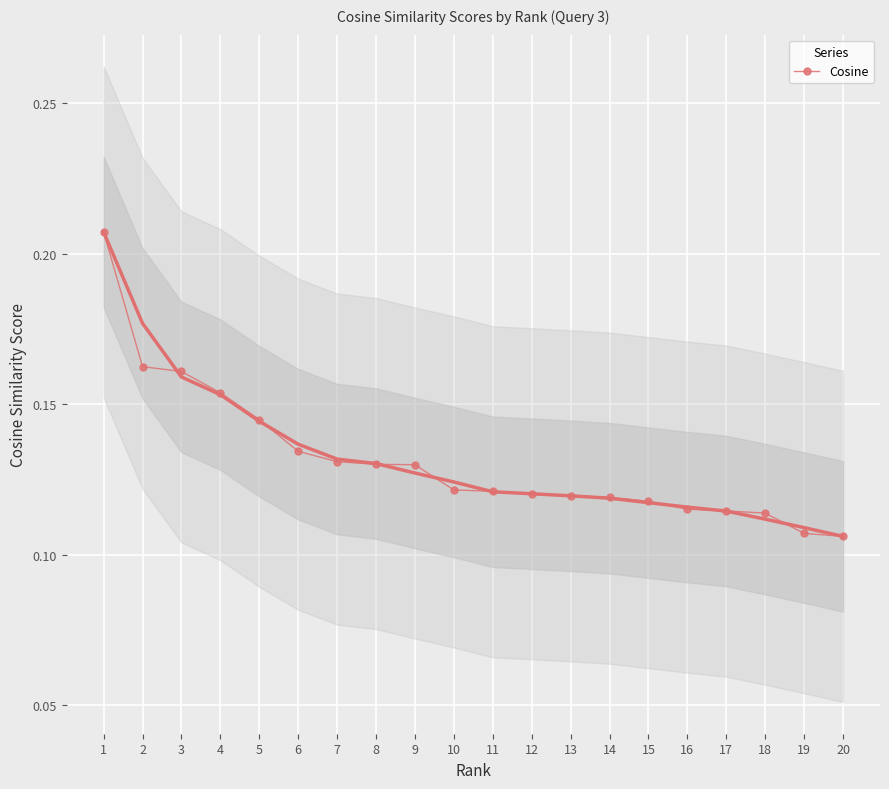

Is it true that the value at 8 is 0.2?

False